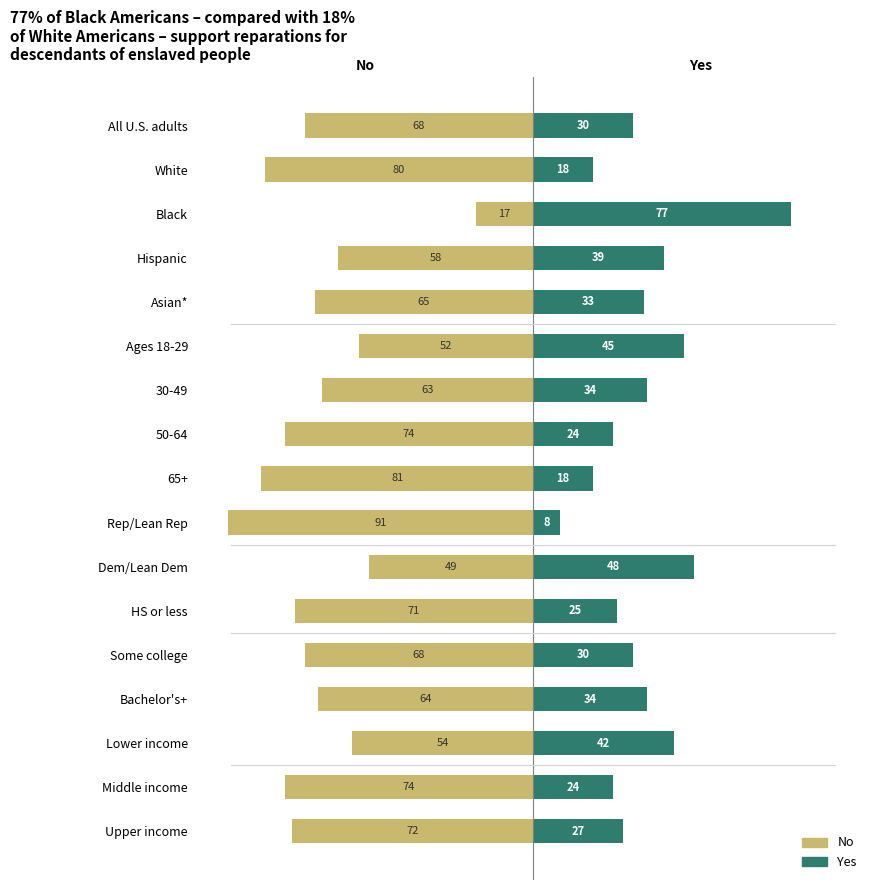

What is the minimum value shown in the chart?

-91